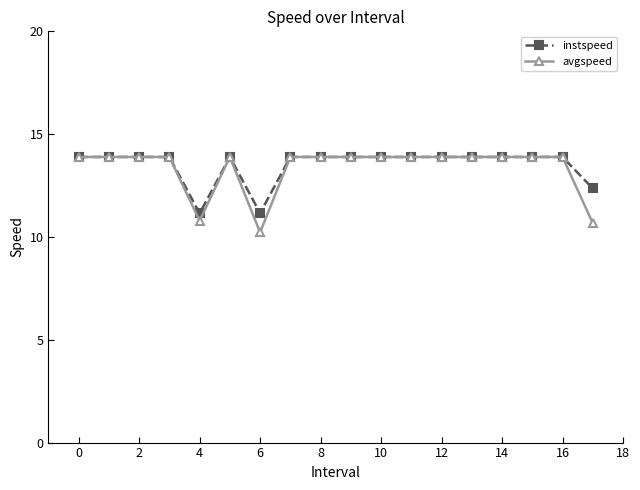

How many series are shown in this chart?

2